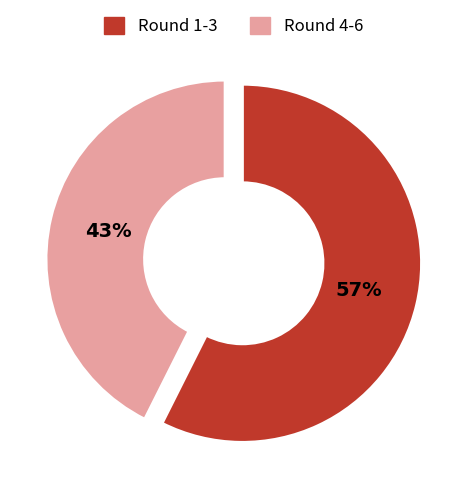

To the nearest percent, what is the average slice percentage?

50%